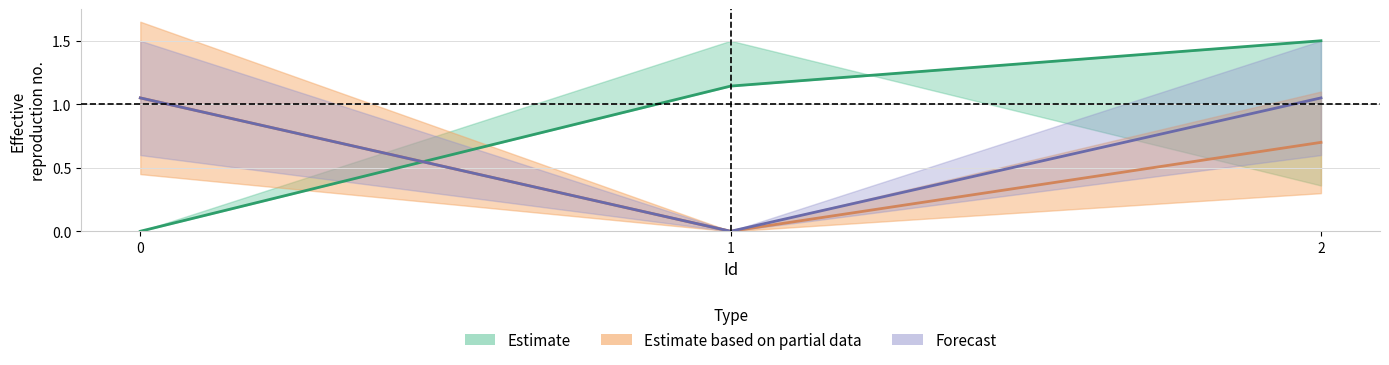

Is it true that target equals 1.7 at 0?

False